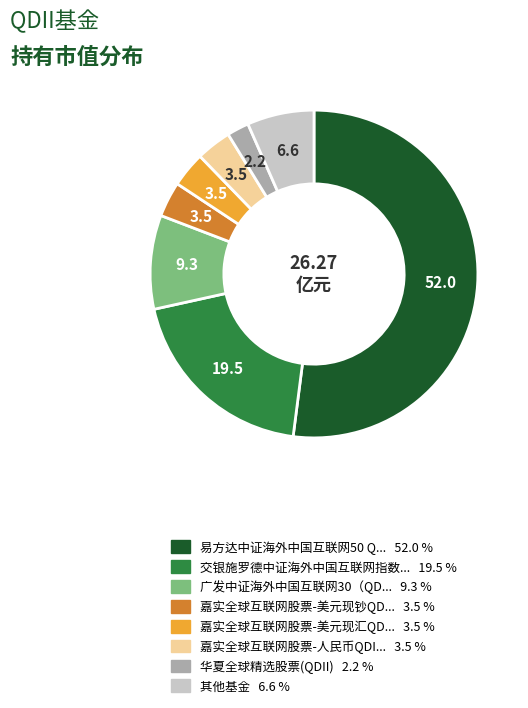

Is there a majority slice in this chart?

Yes